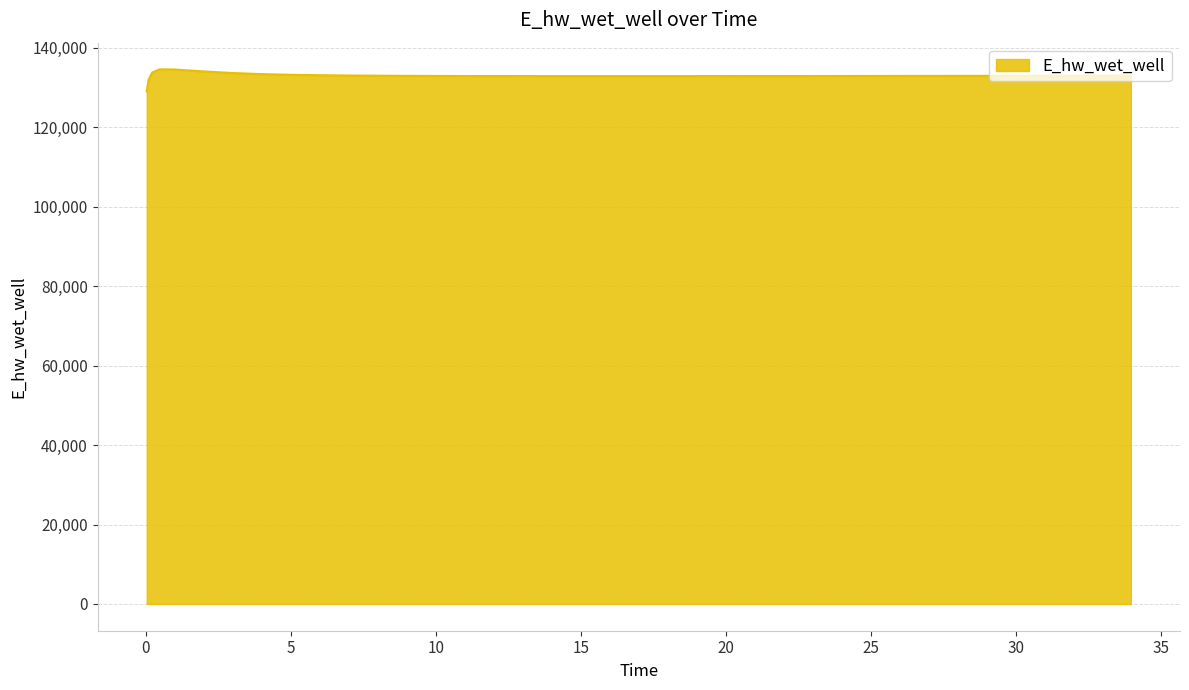

What is the sum of all values?

5318694.4